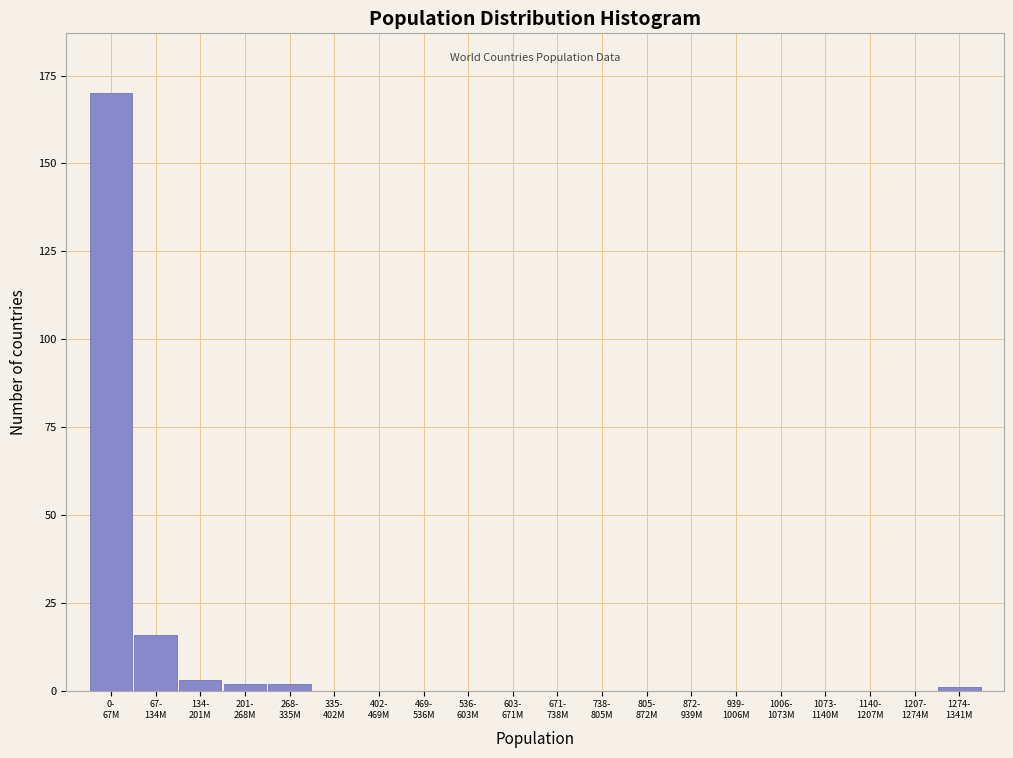

What is the sum of all values?

194